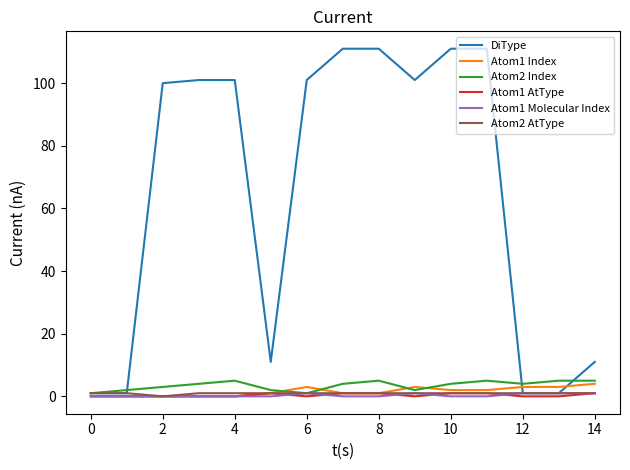

What are all the series names shown in the legend?

DiType, Atom1 Index, Atom2 Index, Atom1 AtType, Atom1 Molecular Index, Atom2 AtType